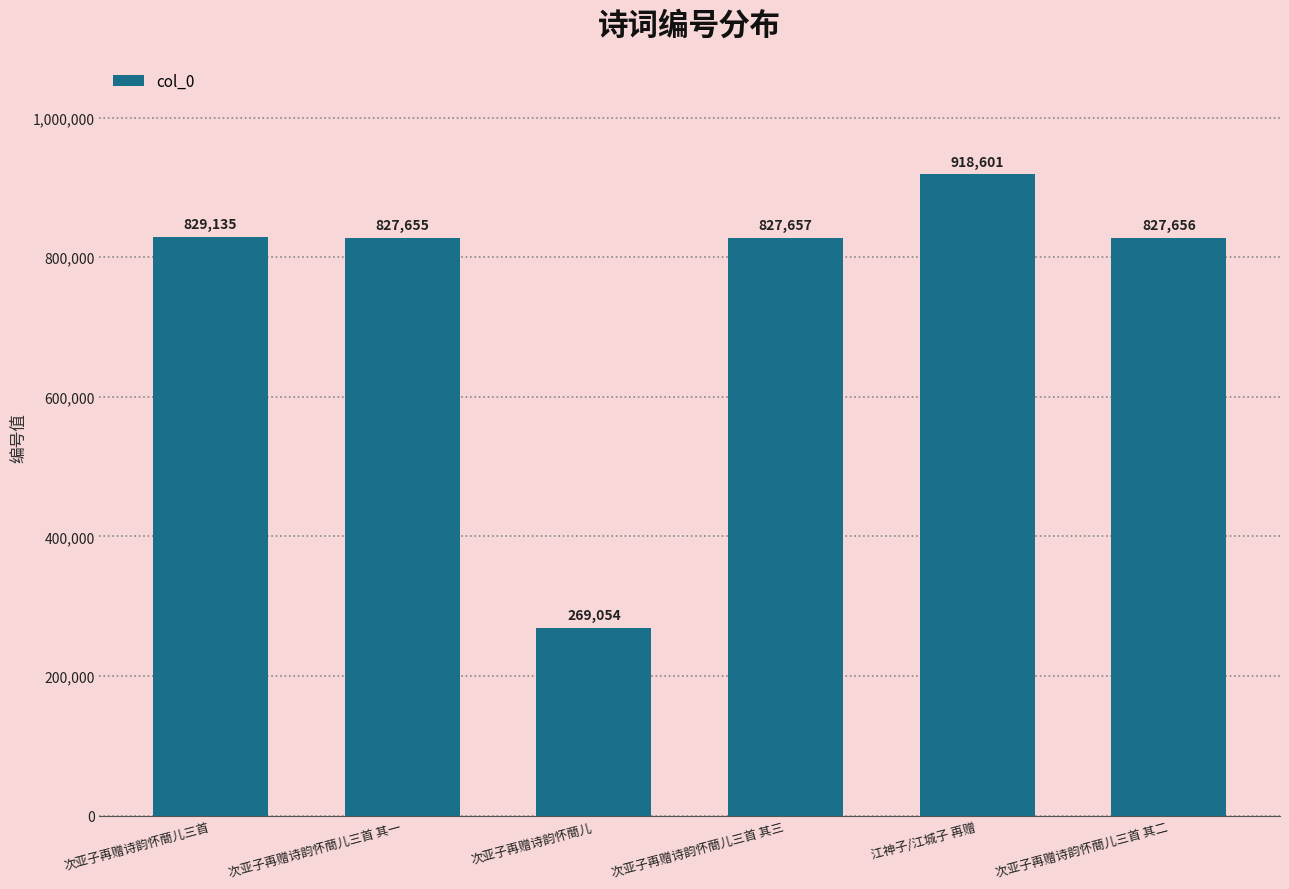

Rank the categories by value from lowest to highest.

次亚子再赠诗韵怀蕳儿, 次亚子再赠诗韵怀蕳儿三首 其一, 次亚子再赠诗韵怀蕳儿三首 其二, 次亚子再赠诗韵怀蕳儿三首 其三, 次亚子再赠诗韵怀蕳儿三首, 江神子/江城子 再赠